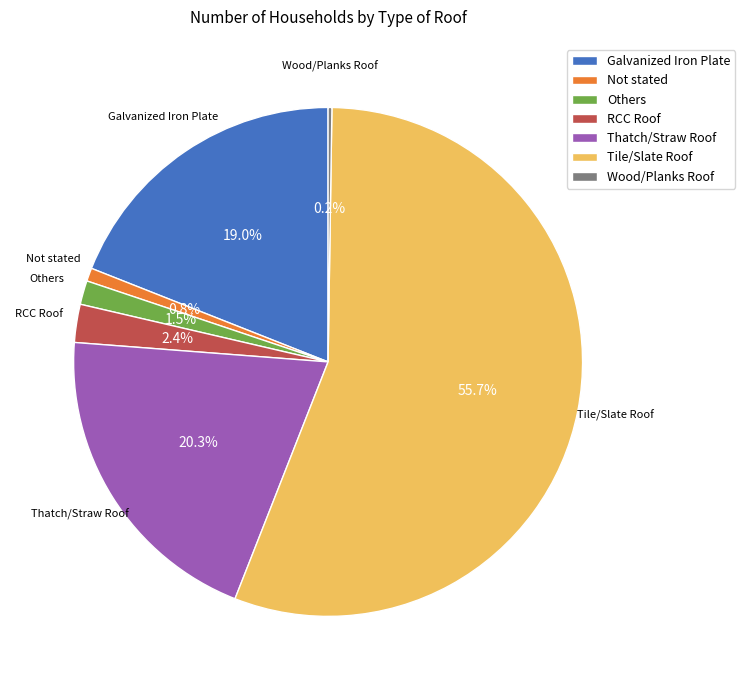

To the nearest percent, what is the difference between the RCC Roof and Thatch/Straw Roof slice percentages?

18%